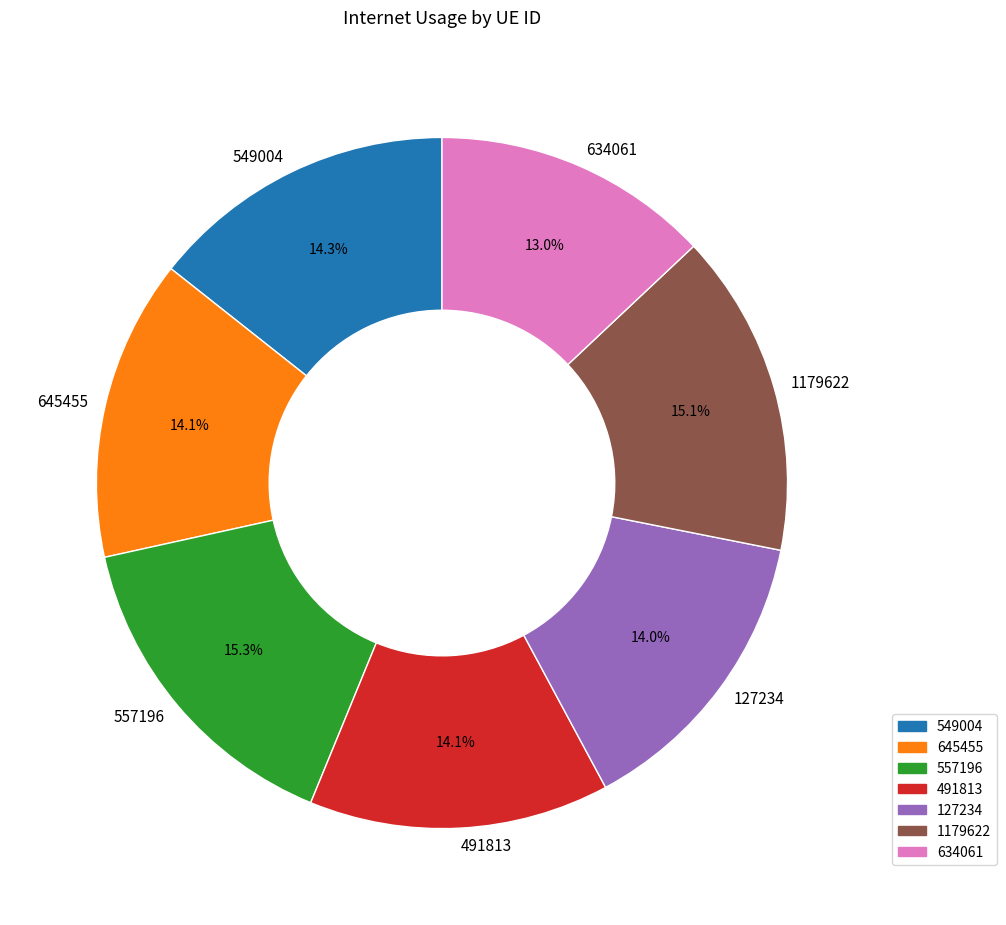

What percentage is NOT represented by 634061?

87.0%